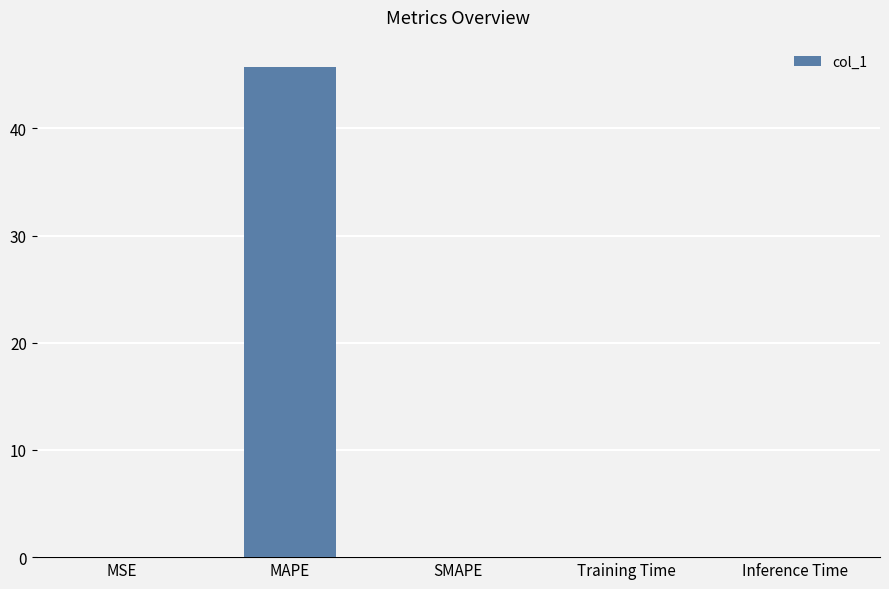

The value at SMAPE is -17.2. True or false?

False